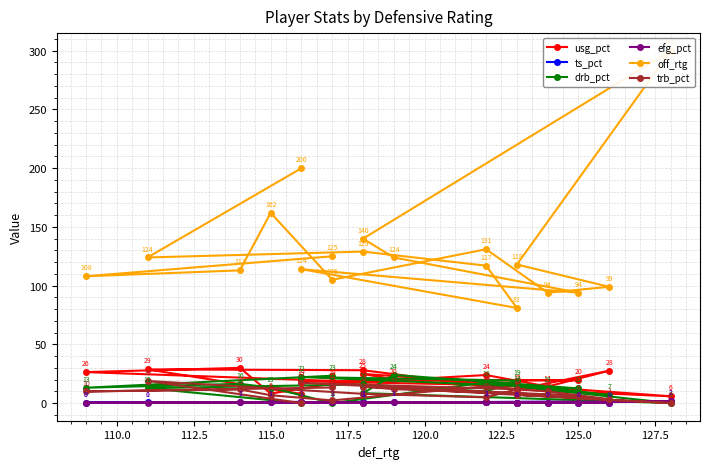

How many lines are shown in the chart?

6